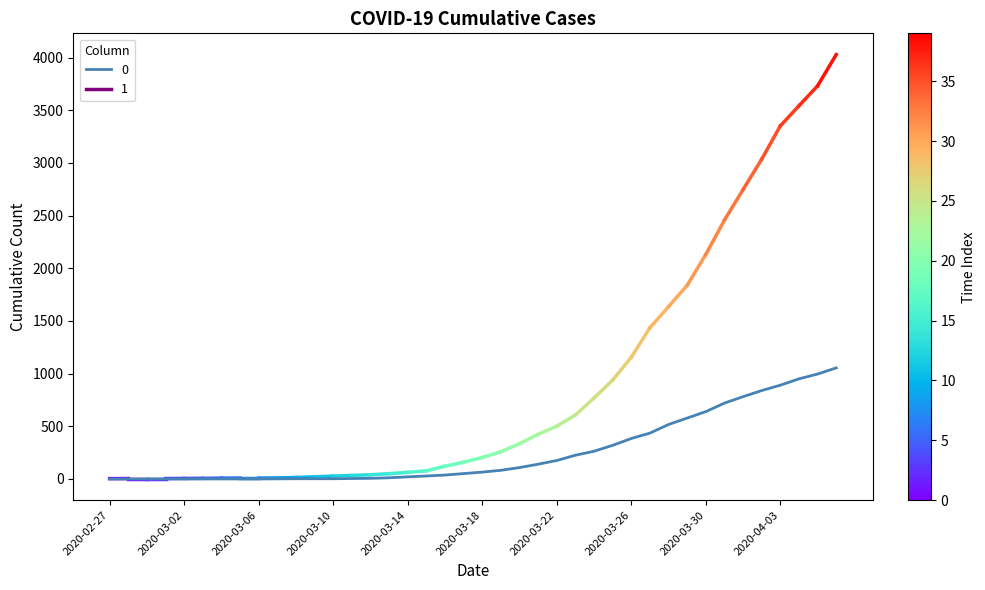

What is the greatest value displayed?

1054